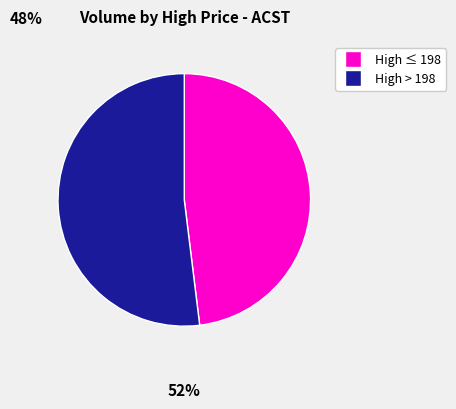

Is there a majority slice in this chart?

Yes